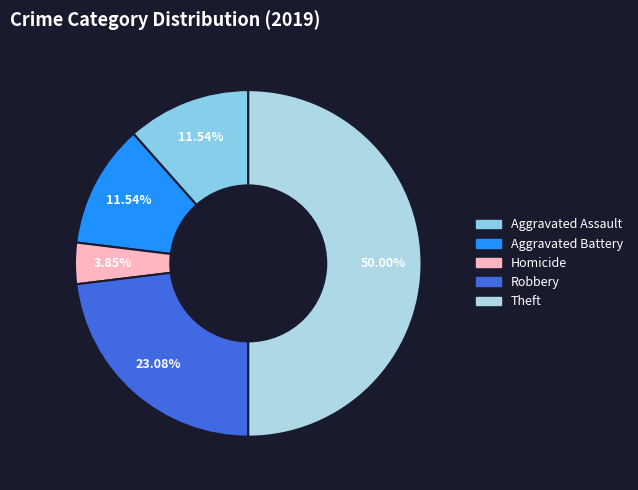

Count the number of slices in the pie.

5